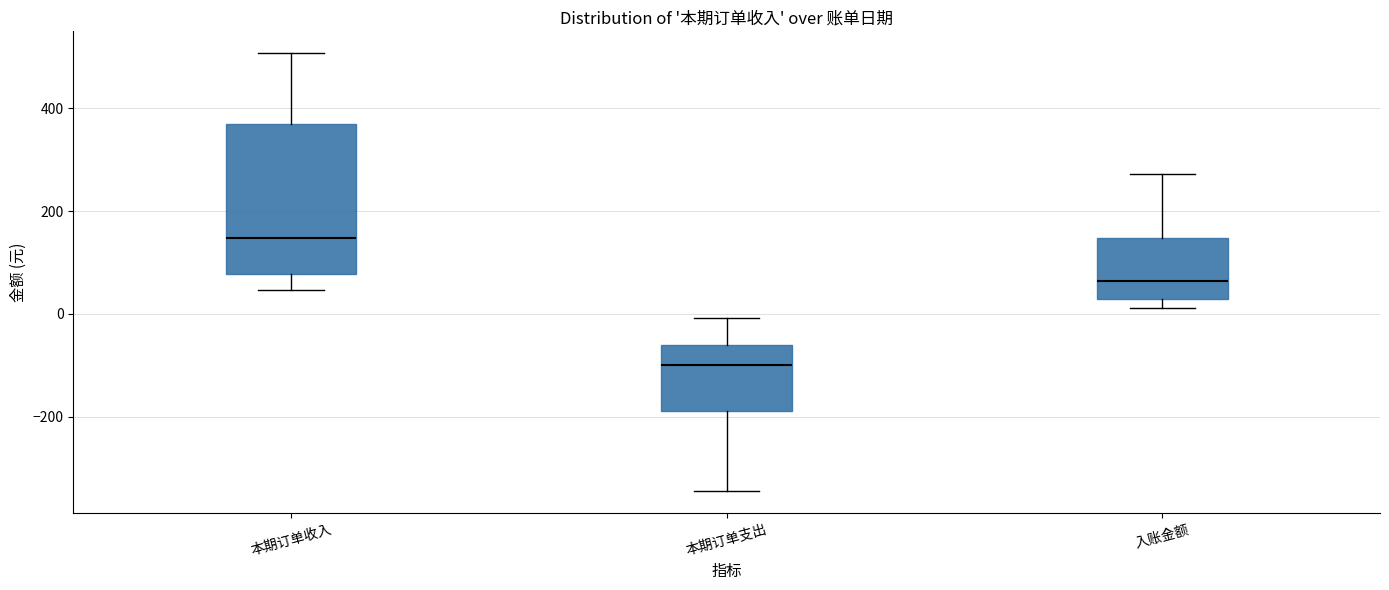

Reading left to right, transcribe this box plot: for each box, give where its median line is, the range the box spans, and where its two whiskers end, as read against the y-axis. The values are not printed on the chart, so give them approximately, as read against the axis.

本期订单收入: median 140, box 80 to 360, whiskers 40 to 500
本期订单支出: median -100, box -180 to -60, whiskers -340 to 0
入账金额: median 60, box 20 to 140, whiskers 20 (just below the box's lower edge) to 280